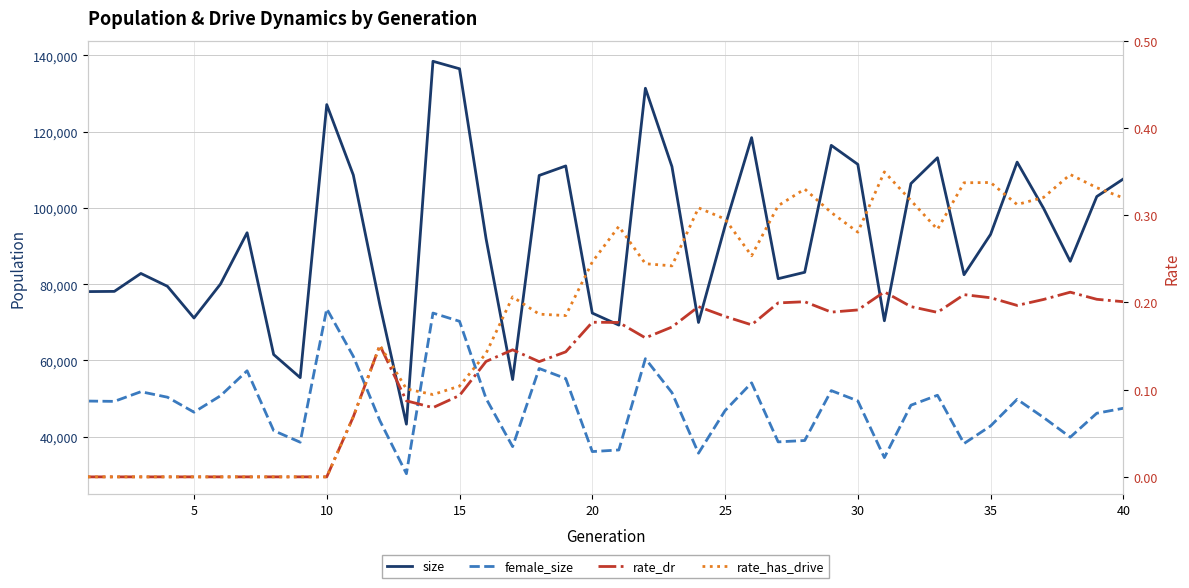

How many series are shown in this chart?

4